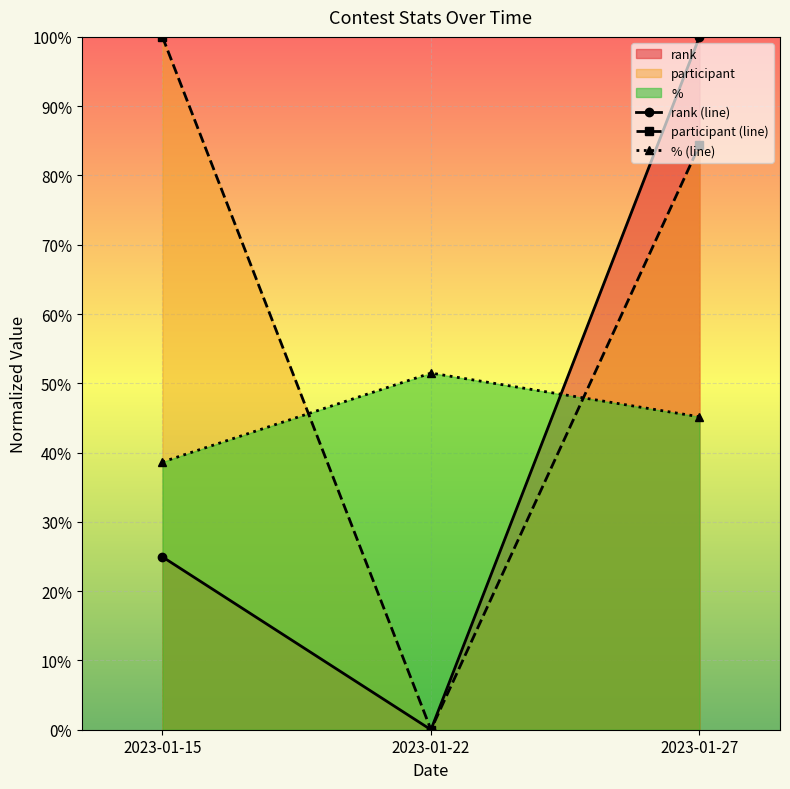

At which label is rank closest to 0?

2023-01-22